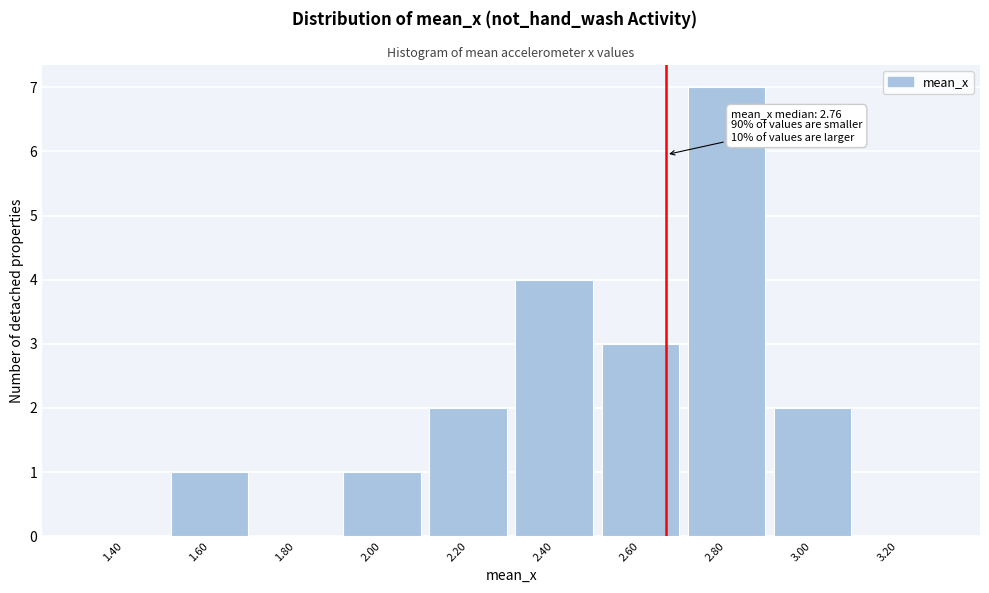

Reading left to right, extract all data points from this chart.

1.40=0	1.60=1	1.80=0	2.00=1	2.20=2	2.40=4	2.60=3	2.80=7	3.00=2	3.20=0